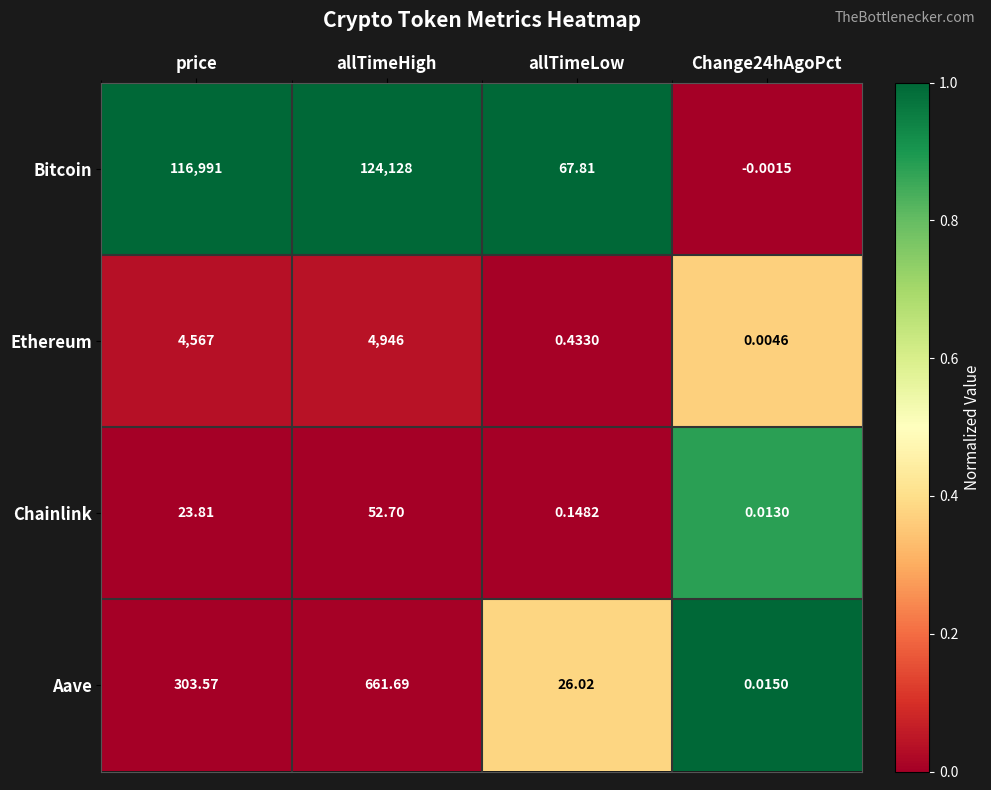

Which series changed the most between price and allTimeLow?

Bitcoin